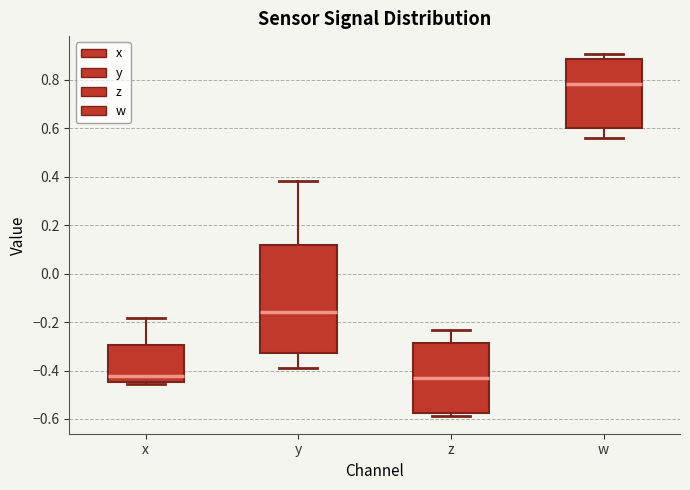

Where does the upper whisker of the box for y end on the y-axis? The values are not printed on the chart, so give them approximately, as read against the axis.

0.38